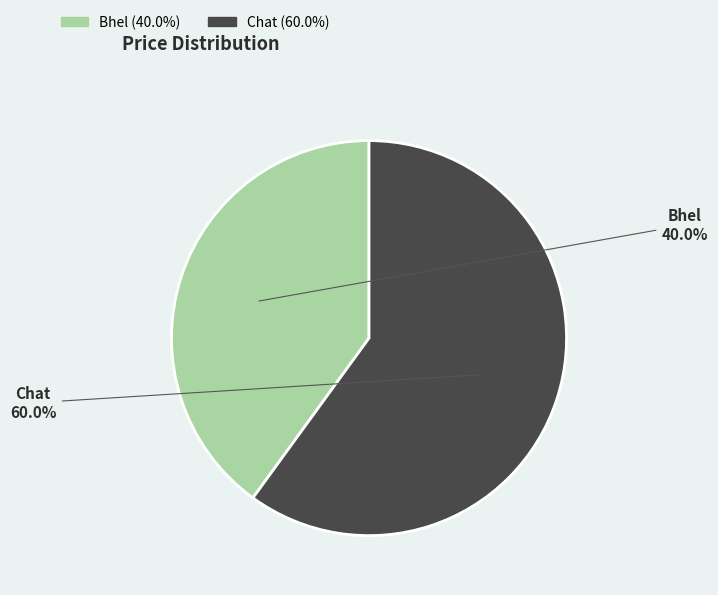

What percentage is NOT represented by Bhel?

60.0%